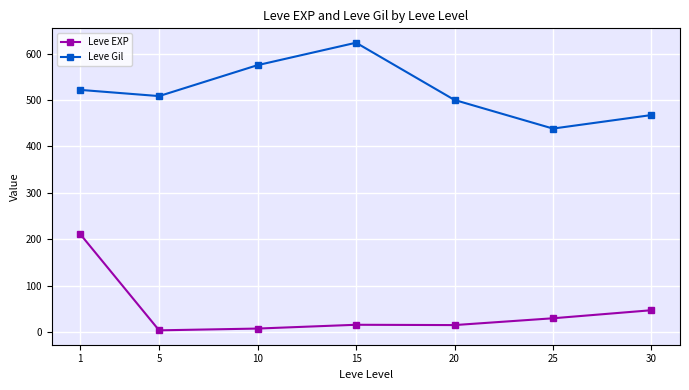

What is the difference between the highest and lowest values at 20?

485.0